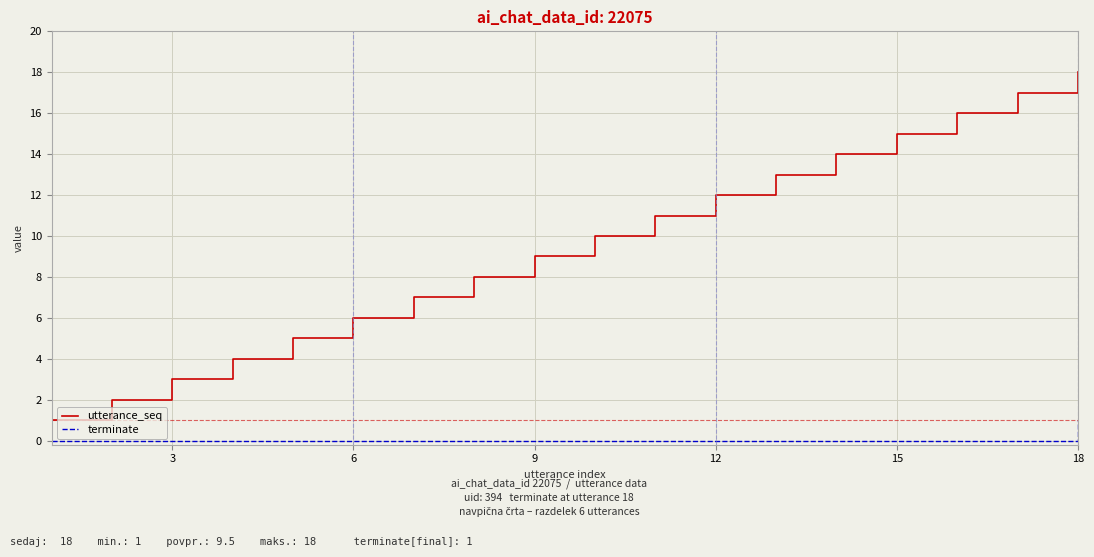

What is the highest value of the terminate series?

1